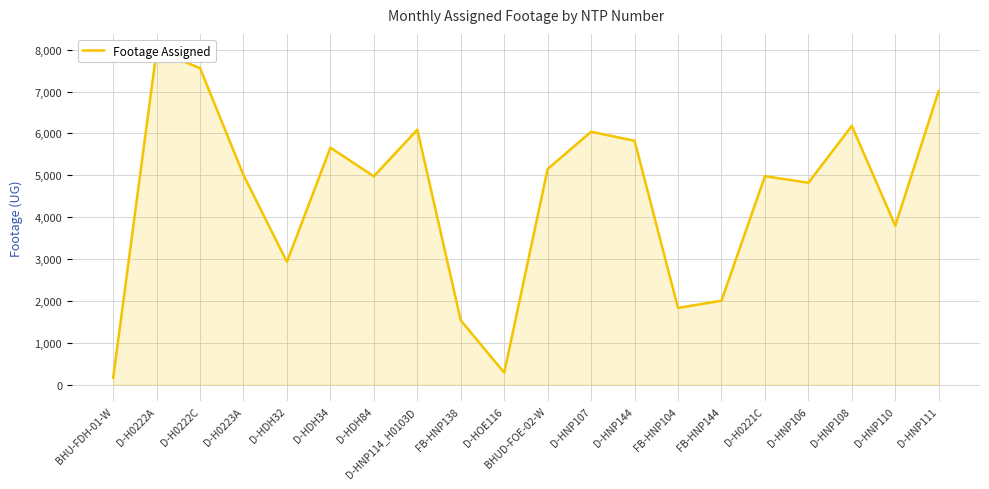

How many lines are shown in the chart?

1